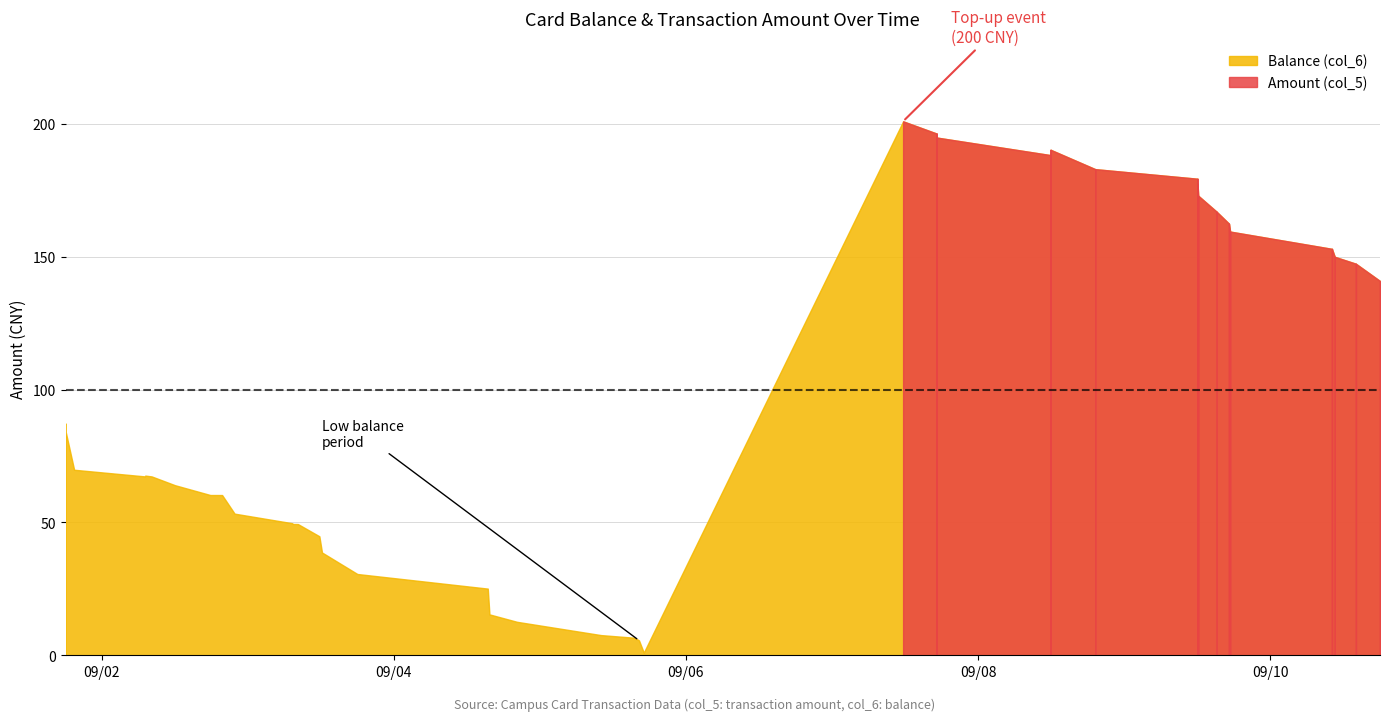

In Amount (col_5), how many points are lower than both neighbors (excluding endpoints)?

11